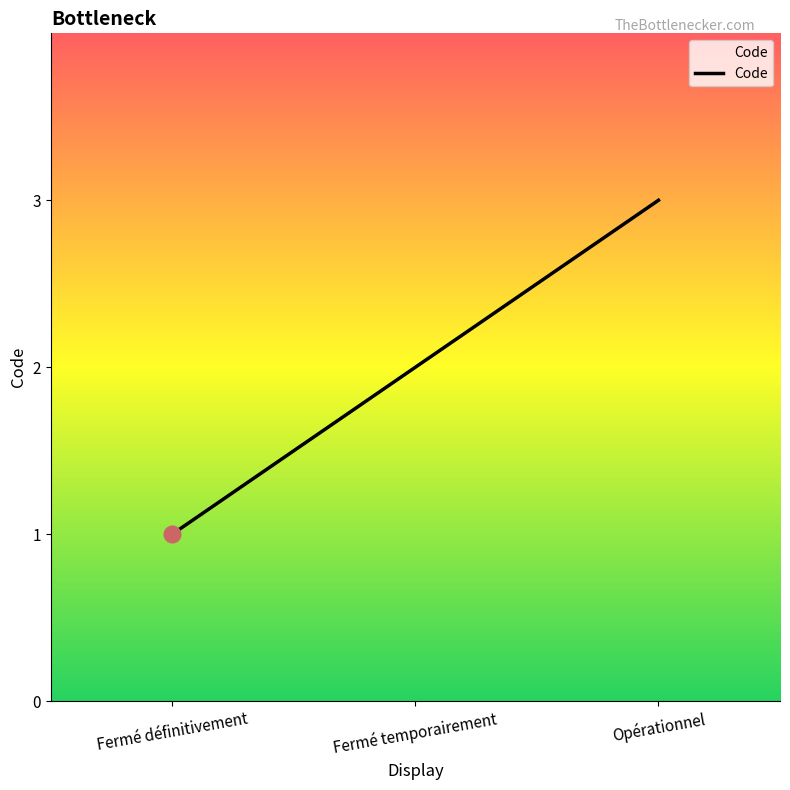

What is the difference between the second highest and minimum values?

1